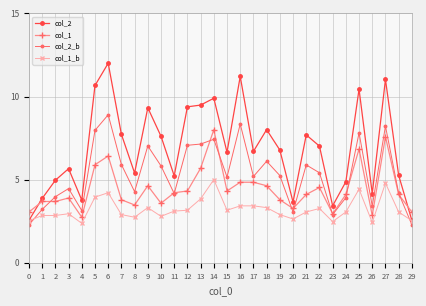

Rank the series at 5 from highest to lowest value.

col_2, col_2_b, col_1, col_1_b